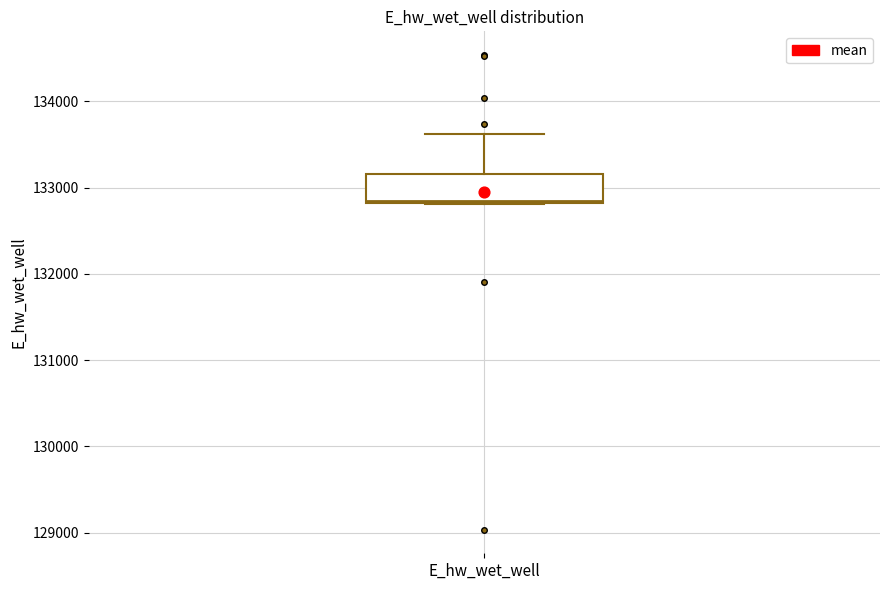

Read this box plot against the y-axis: the position of the median line, the range covered by the box, and the ends of both whiskers. The values are not printed on the chart, so give them approximately, as read against the axis.

median 132800, box 132800 to 133200, whiskers 132800 to 133600